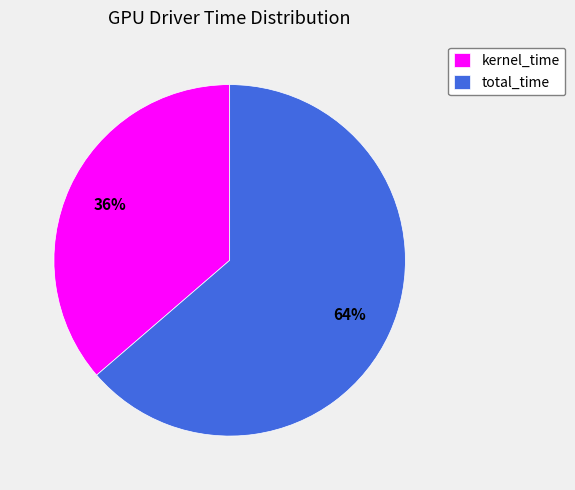

Which slice is the largest?

total_time